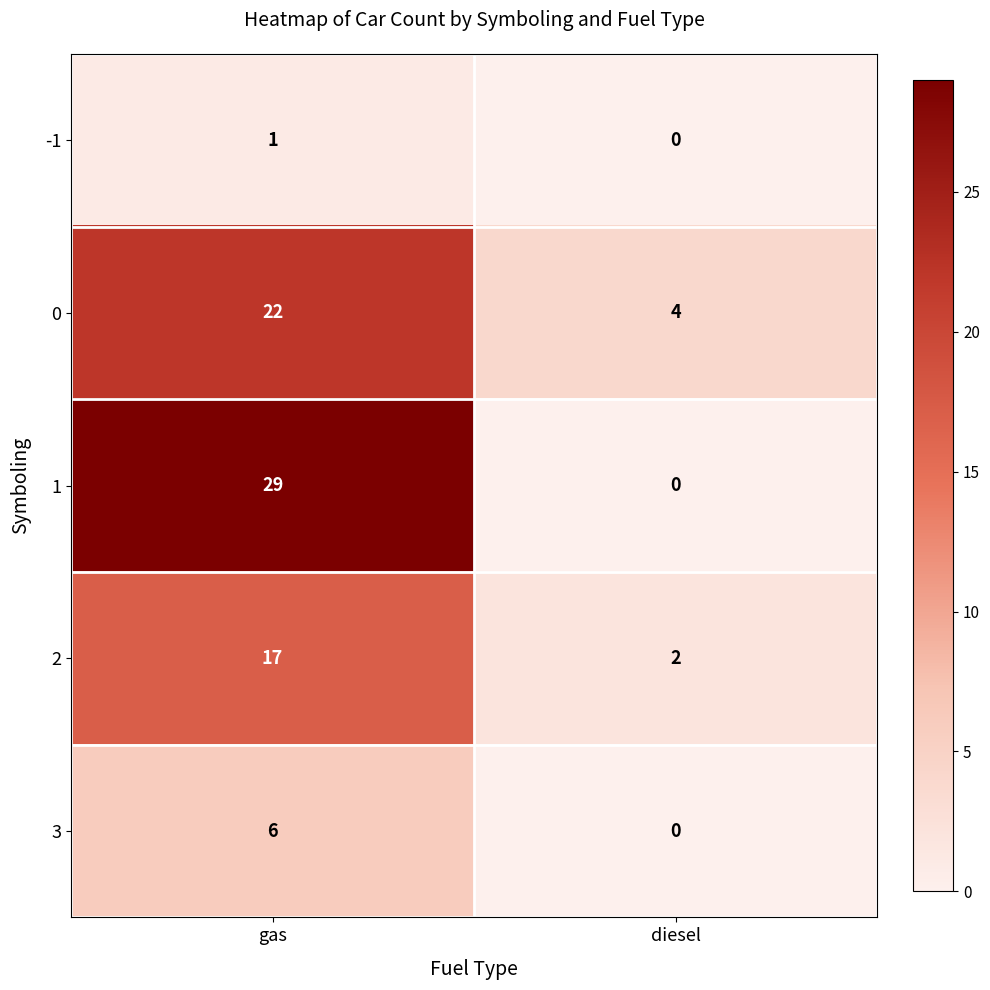

Is it true that 2 equals 9 at gas?

False